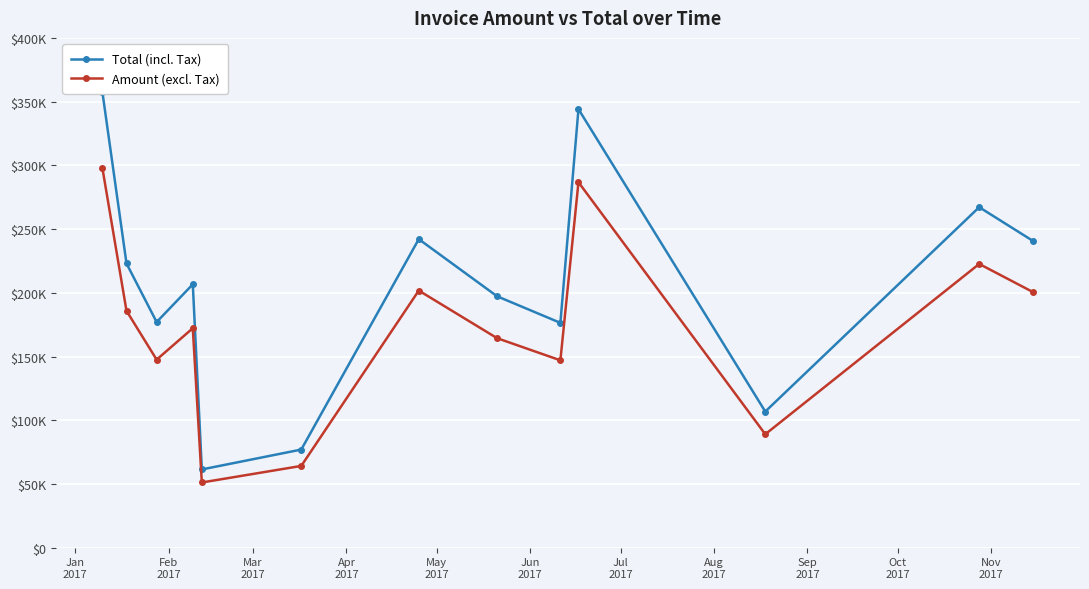

What is the label of the 12th point from the right?

Feb
2017